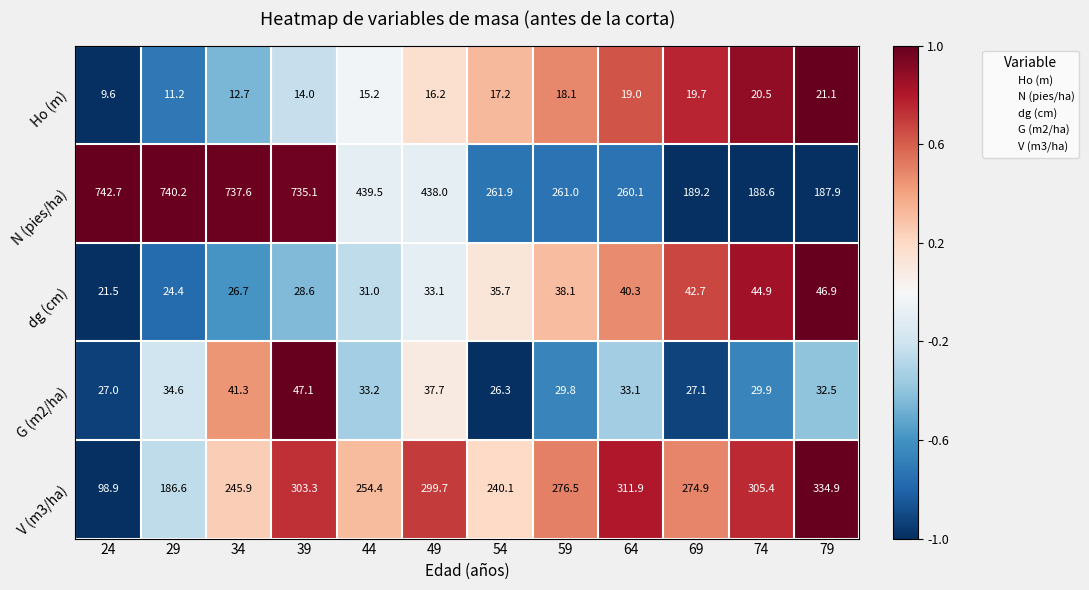

What is the highest value of the dg (cm) series?

46.9